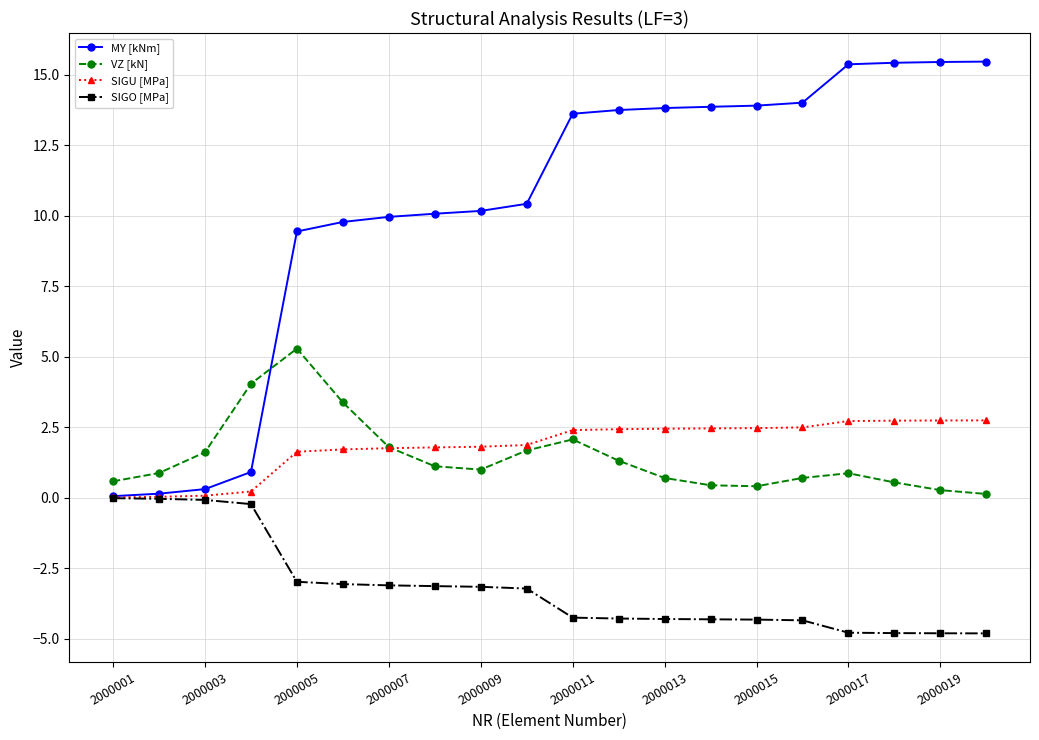

List the series in order of their peak value, highest first.

MY [kNm], VZ [kN], SIGU [MPa], SIGO [MPa]